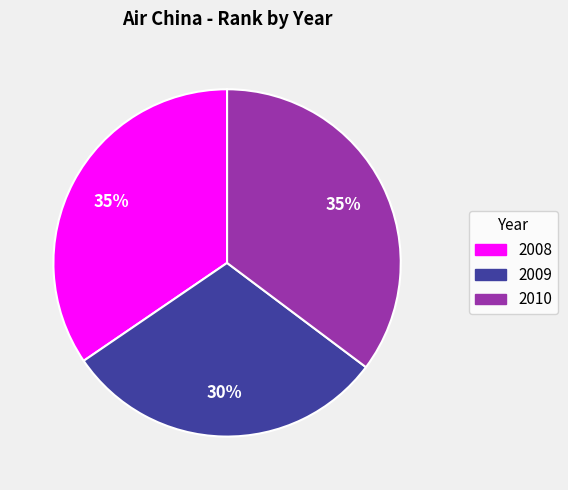

Do 2009 and 2008 together represent more than half of the pie?

Yes